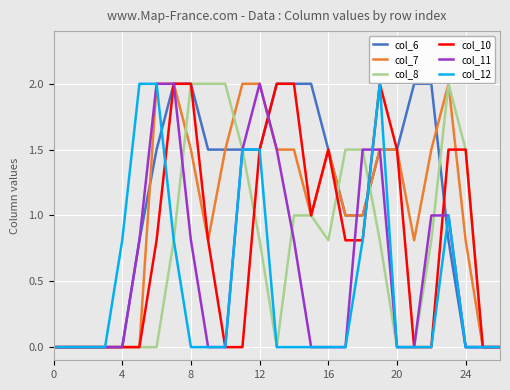

What is the maximum value for col_6?

2.0